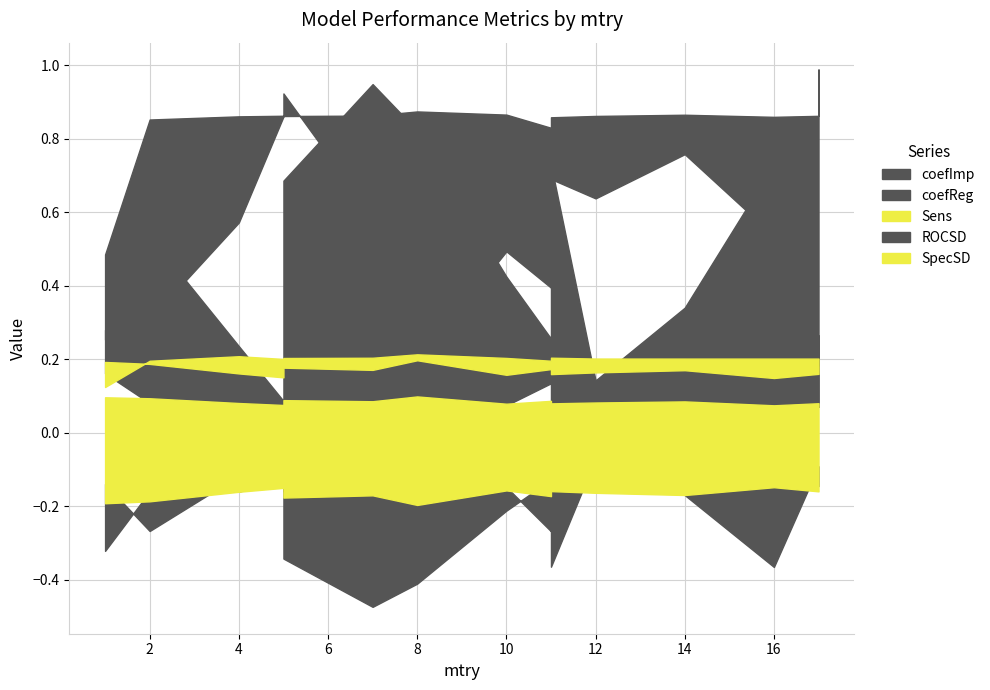

Is it true that SpecSD equals 0.2 at 1?

True